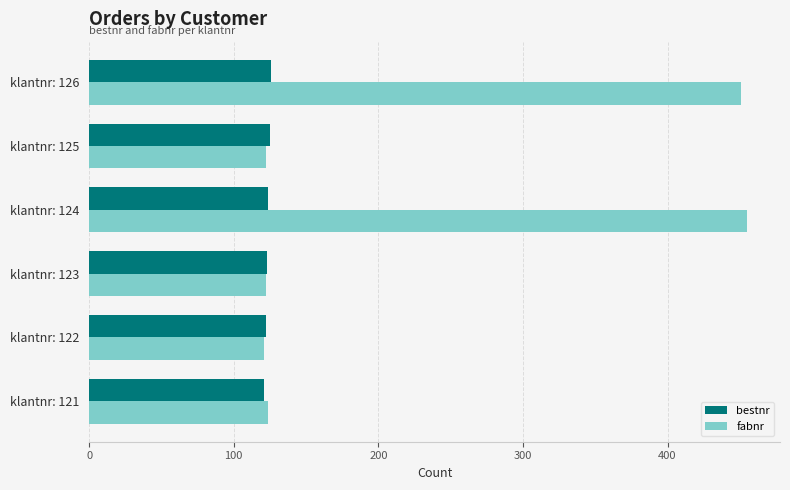

The bestnr series shows 52 at klantnr: 126. True or false?

False